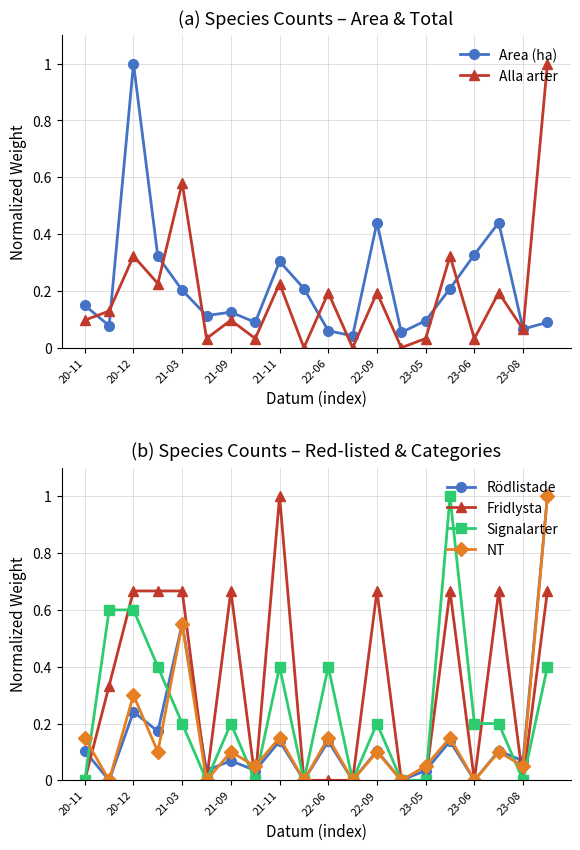

Which category has the highest value in the Area (ha) series?

20-12